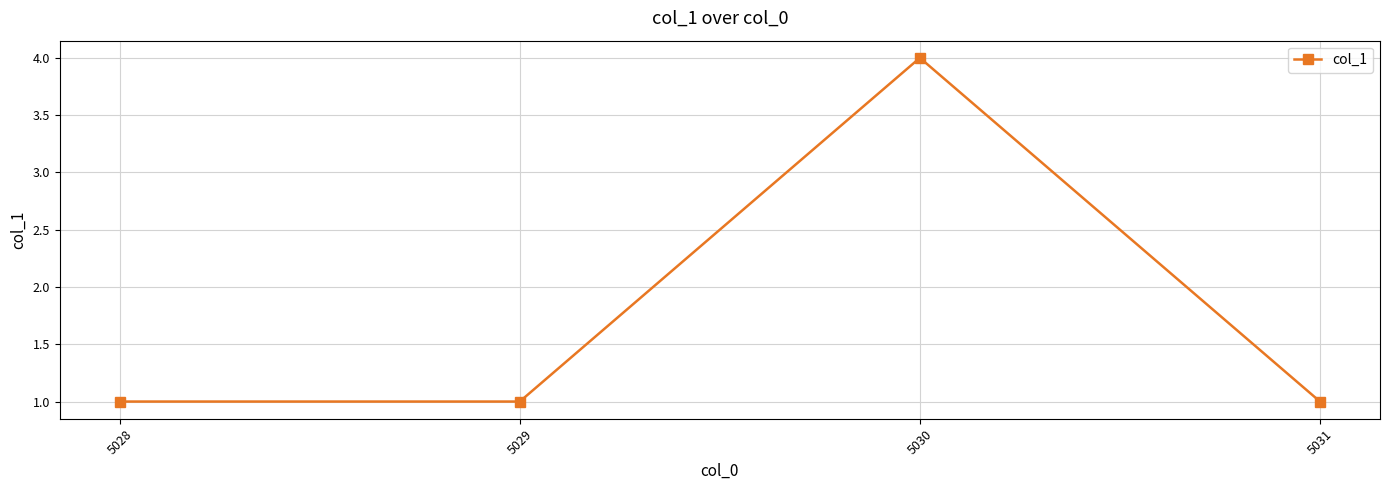

Reading right to left, what are all the values shown in this chart?

5031=1	5030=4	5029=1	5028=1